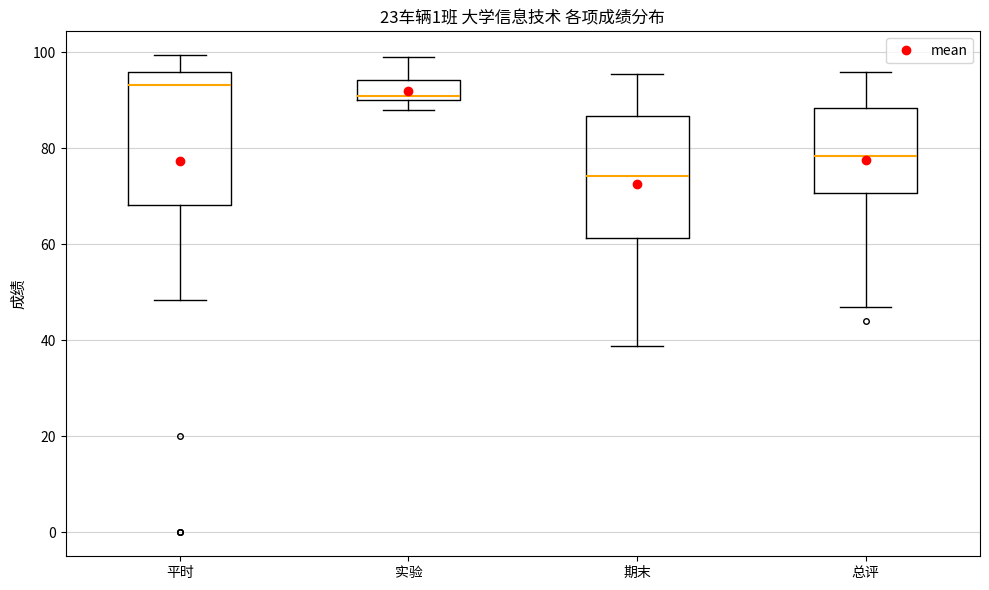

Comparing the boxes themselves (not the whiskers), which one is the tallest?

平时